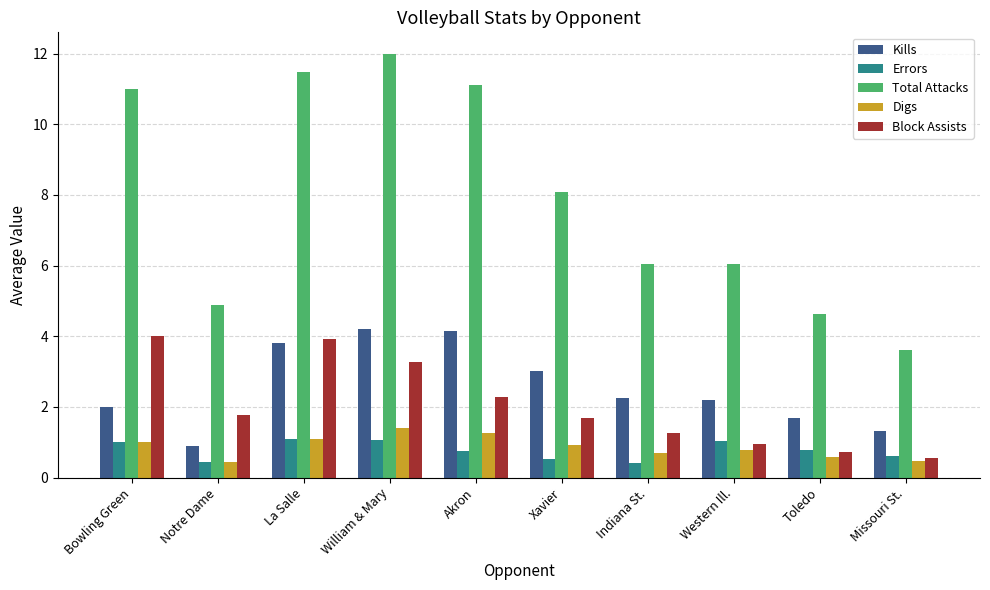

Does the chart contain any negative values?

No